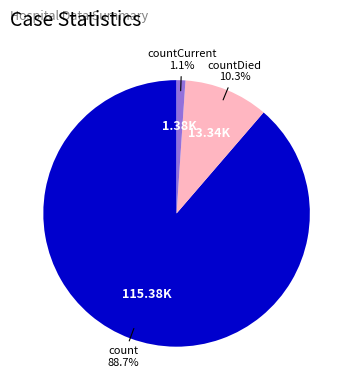

Is there a majority slice in this chart?

Yes